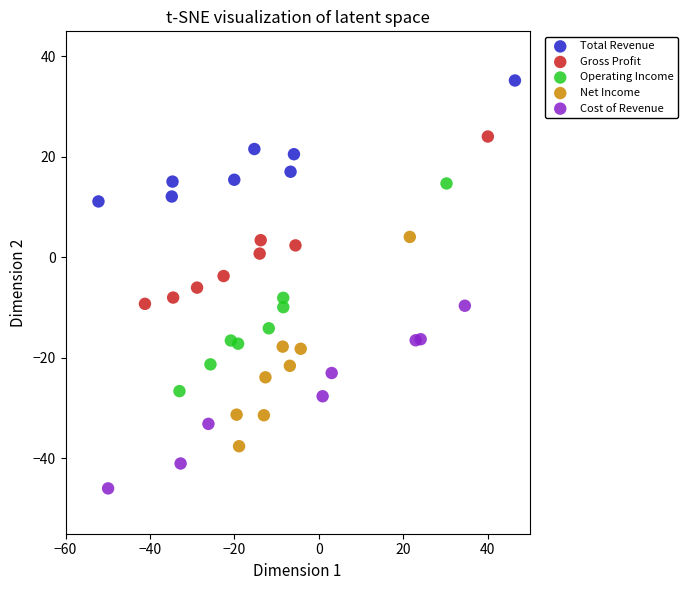

Which series reaches the maximum Y coordinate?

Total Revenue